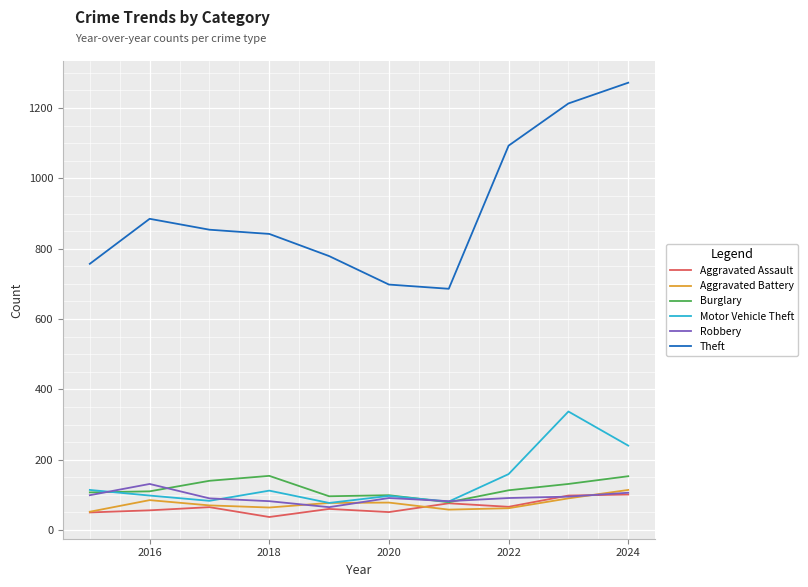

Does the chart have visible grid lines?

Yes